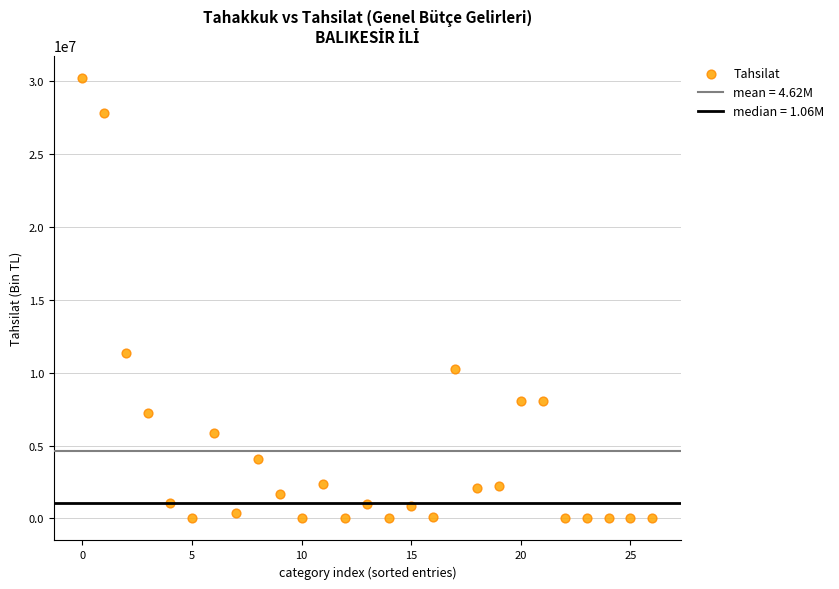

What is the range of Y values (max minus min)?

30268845.4